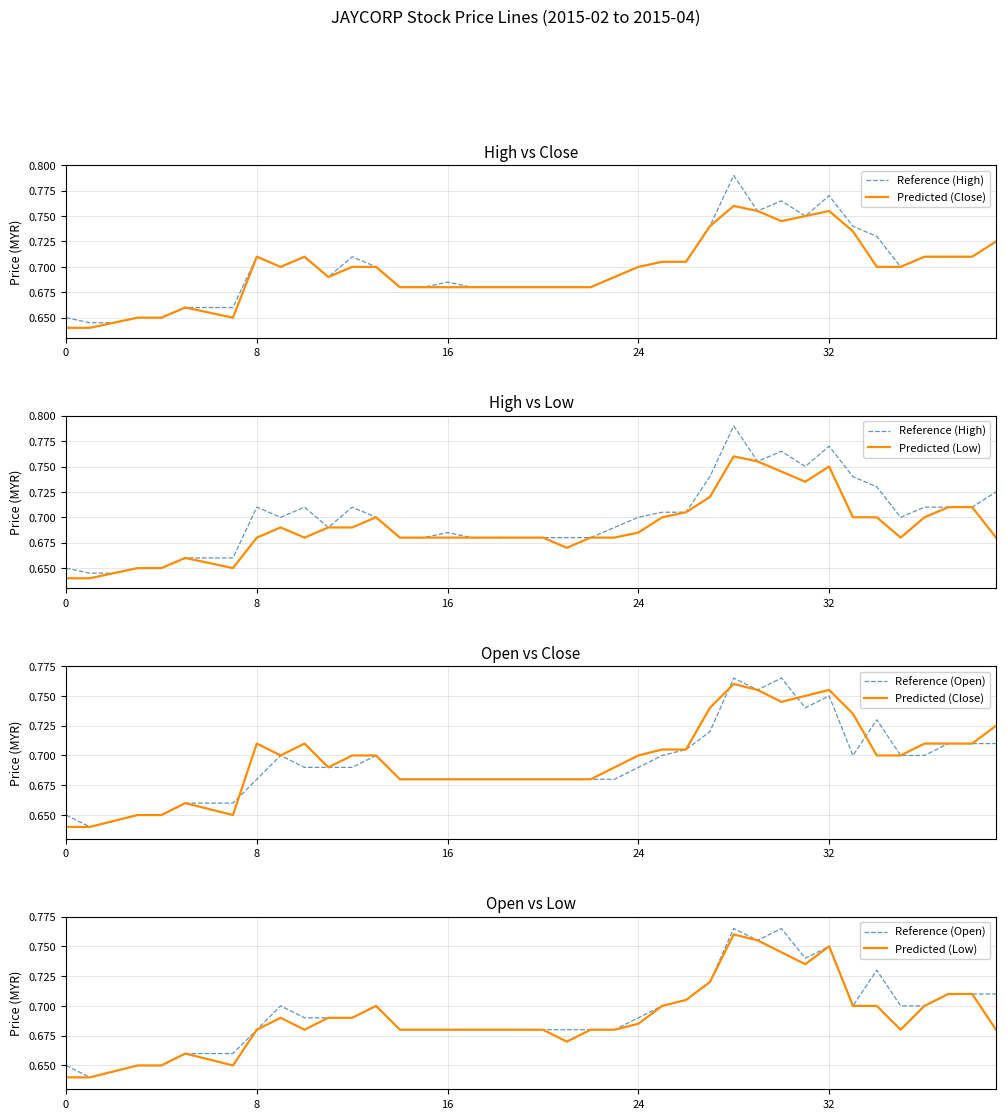

True or false: Predicted (Close) and Predicted (Low) cross at least once.

False